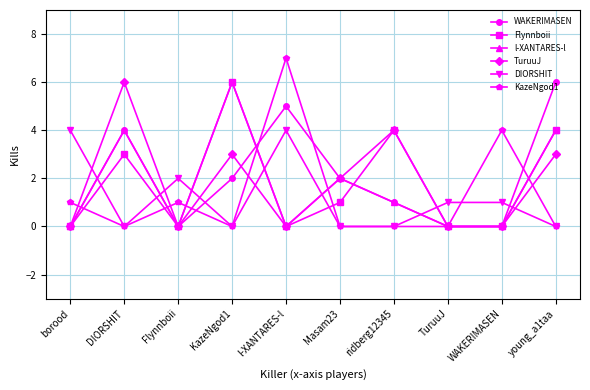

The value of KazeNgod1 at WAKERIMASEN is 2. True or false?

False